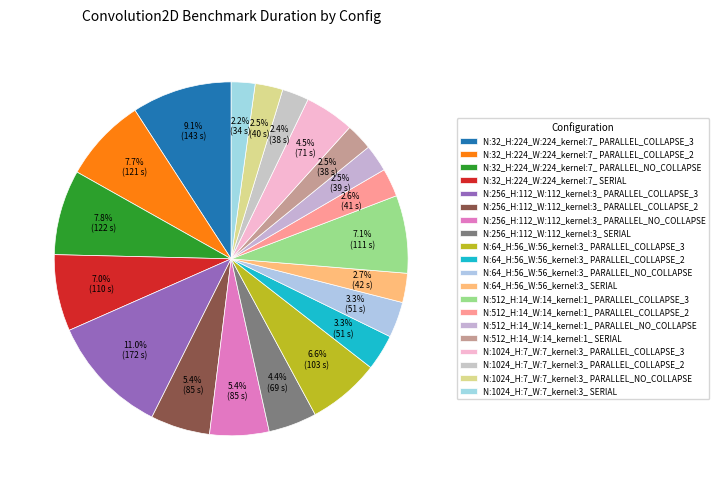

Approximately how many times larger is the value at N:64_H:56_W:56_kernel:3_ PARALLEL_COLLAPSE_2 compared to N:64_H:56_W:56_kernel:3_ SERIAL?

1.2